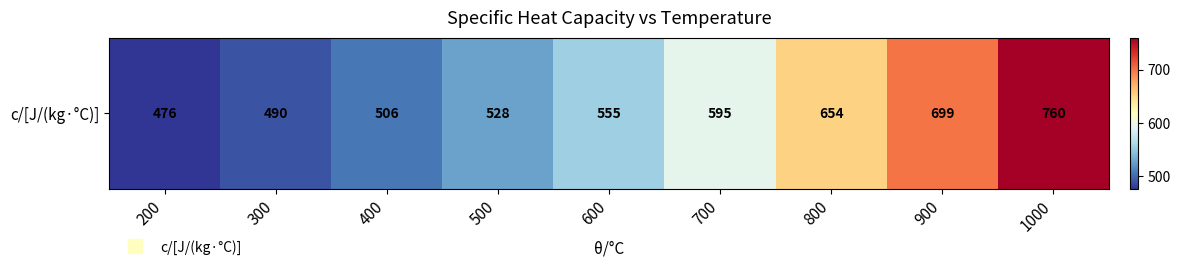

Where is the data nearest to the value 618?

700